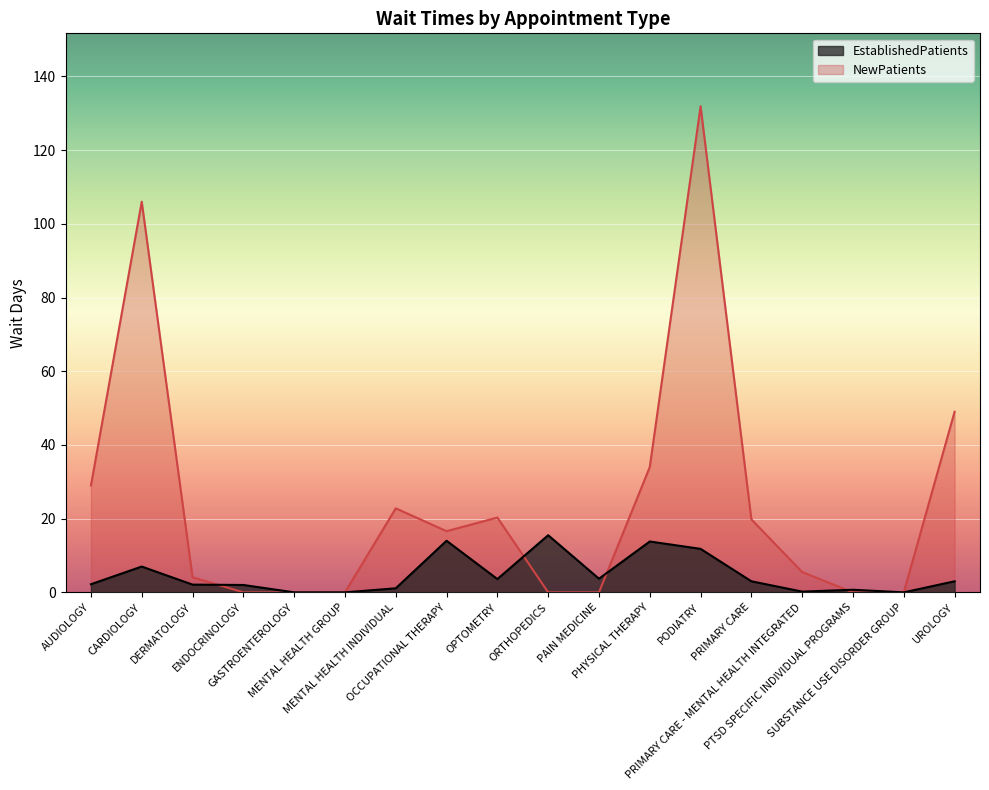

Is the value of NewPatients at GASTROENTEROLOGY greater than the value of EstablishedPatients at PRIMARY CARE - MENTAL HEALTH INTEGRATED?

No